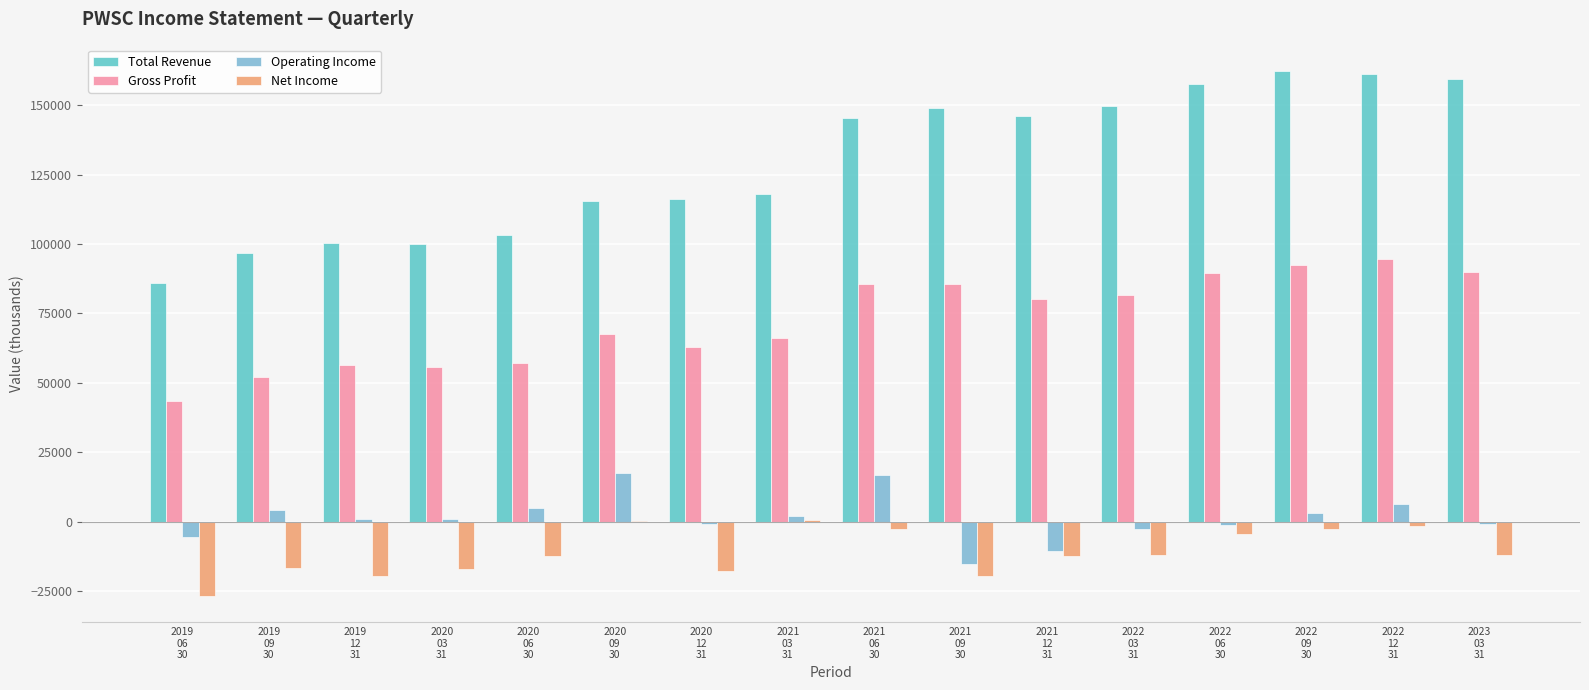

What is the sum of all Net Income values?

-175800